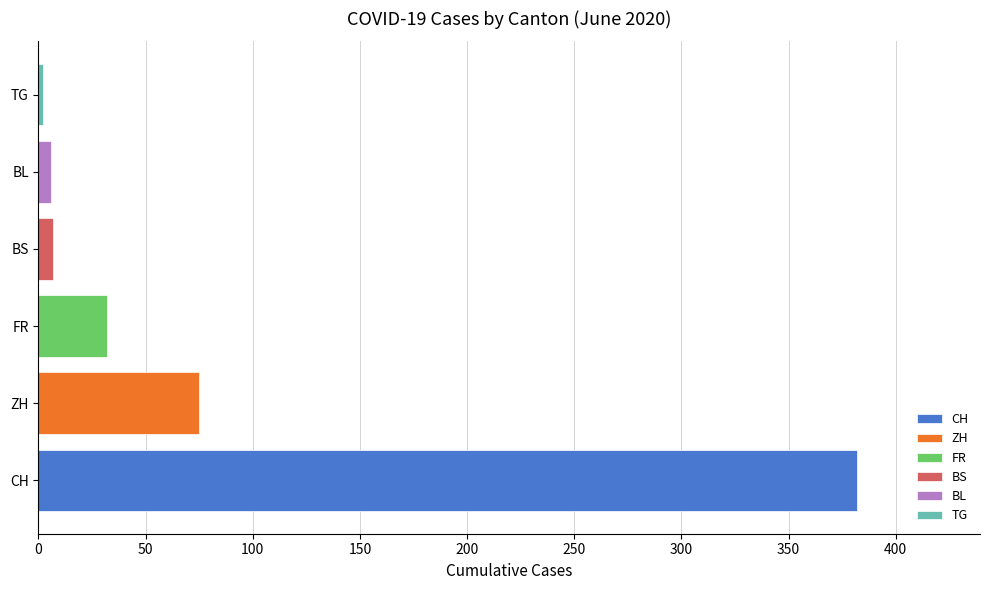

List the series in order of their peak value, lowest first.

TG, BL, BS, FR, ZH, CH